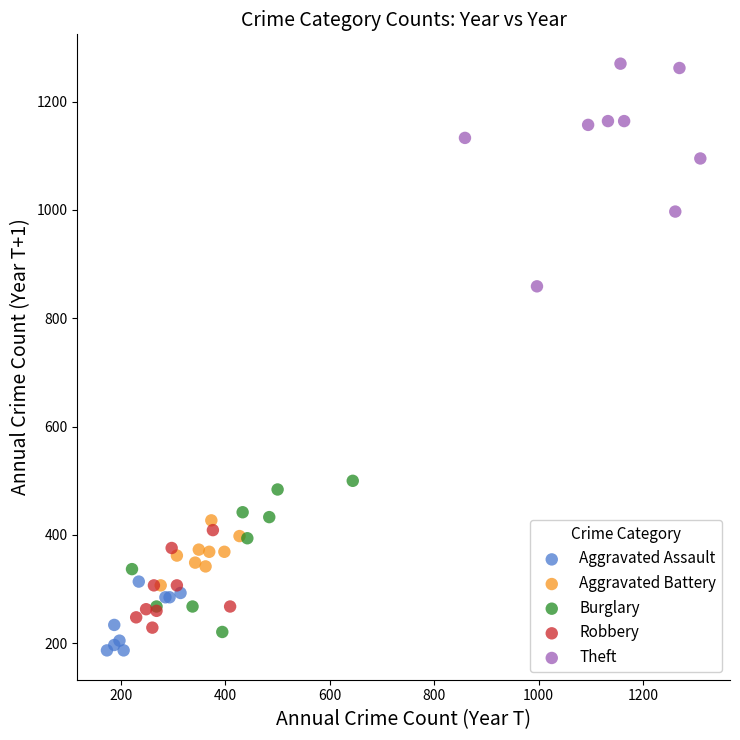

Which series reaches the minimum Y coordinate?

Aggravated Assault